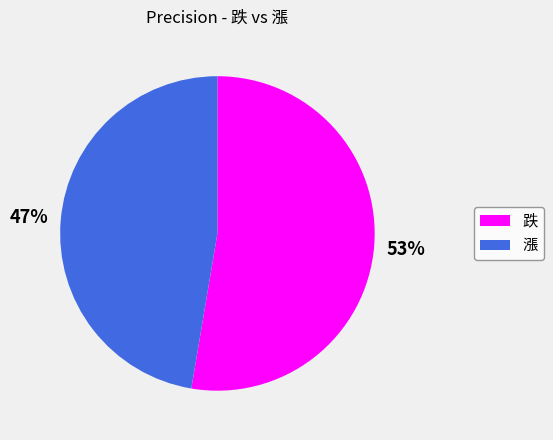

Which slice is the smallest?

漲